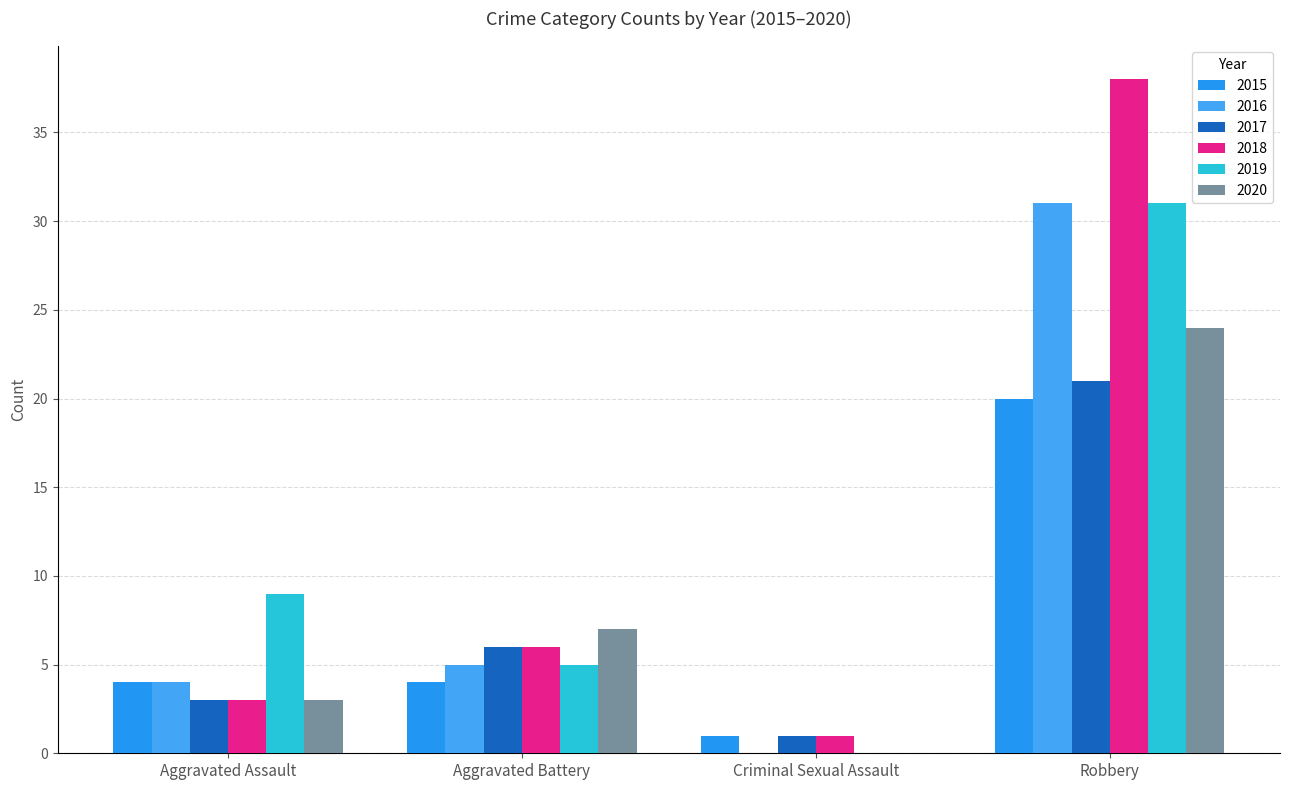

At which category does the chart reach its peak across all series?

Robbery